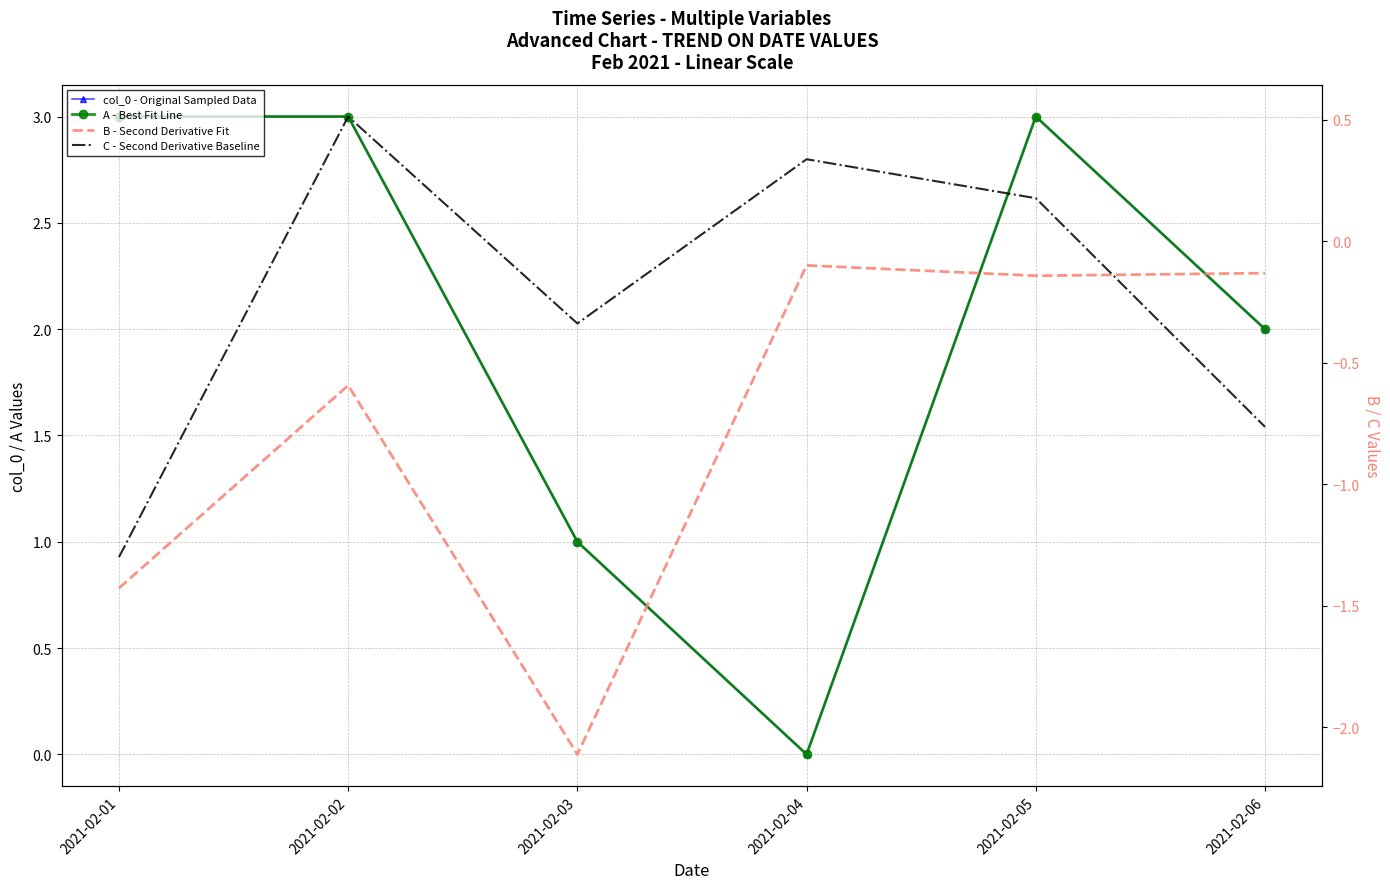

The A - Best Fit Line series shows 3.0 at 2021-02-01. True or false?

True